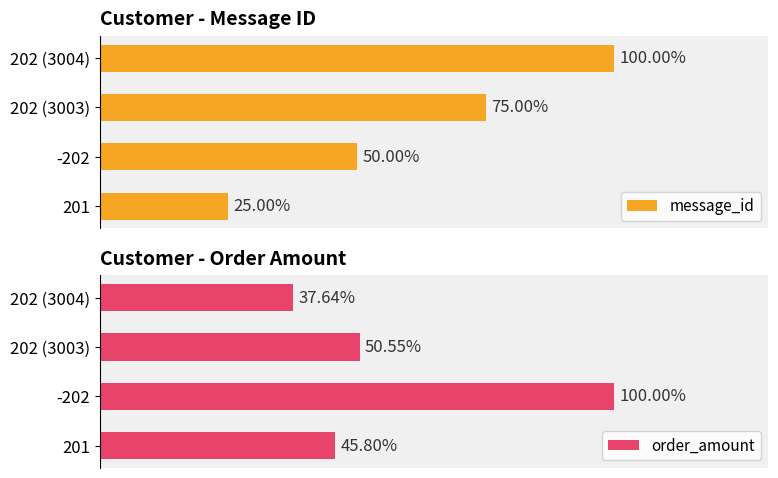

Are the bars horizontal?

Yes